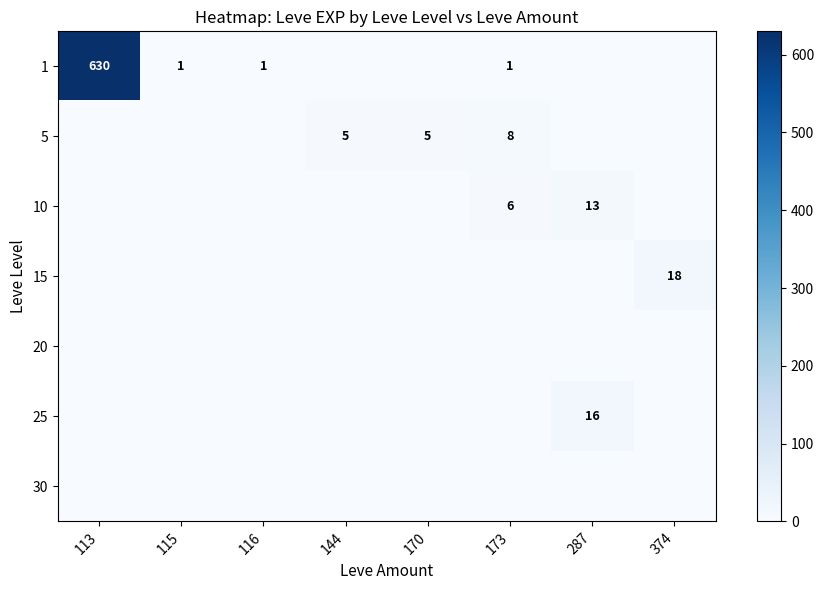

The value of 10 at 287 is 19. True or false?

False